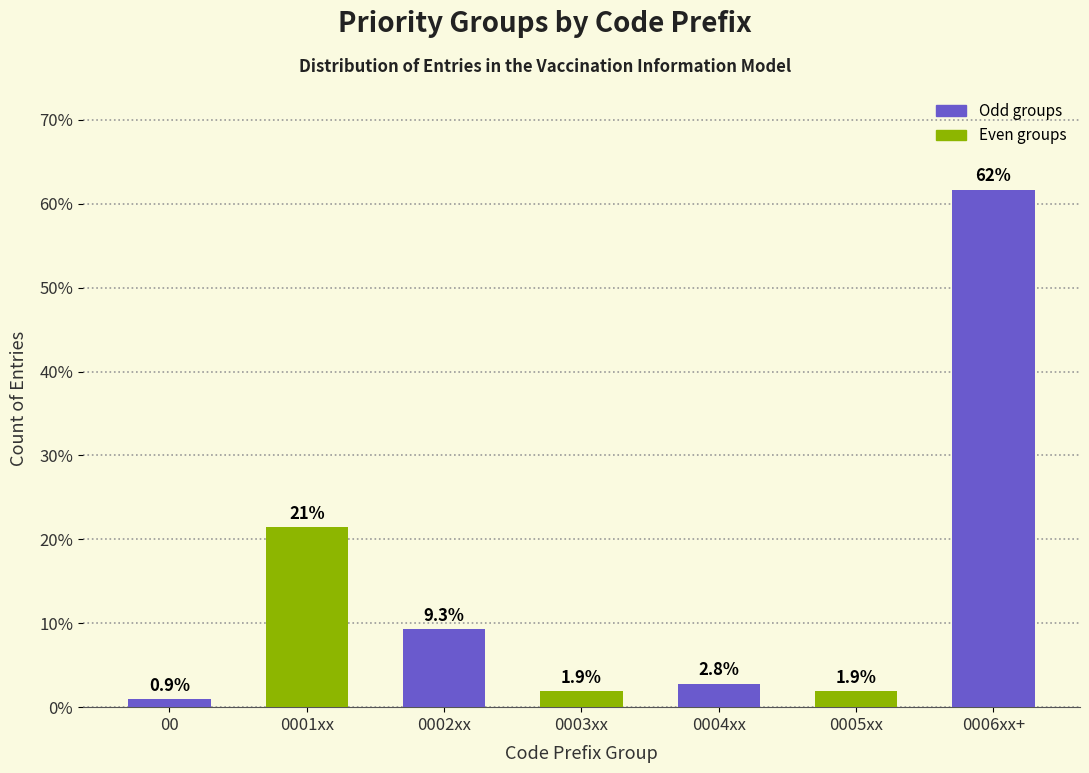

Reading left to right, transcribe all the data shown in this chart.

00=0.9	0001xx=21.5	0002xx=9.3	0003xx=1.9	0004xx=2.8	0005xx=1.9	0006xx+=61.7